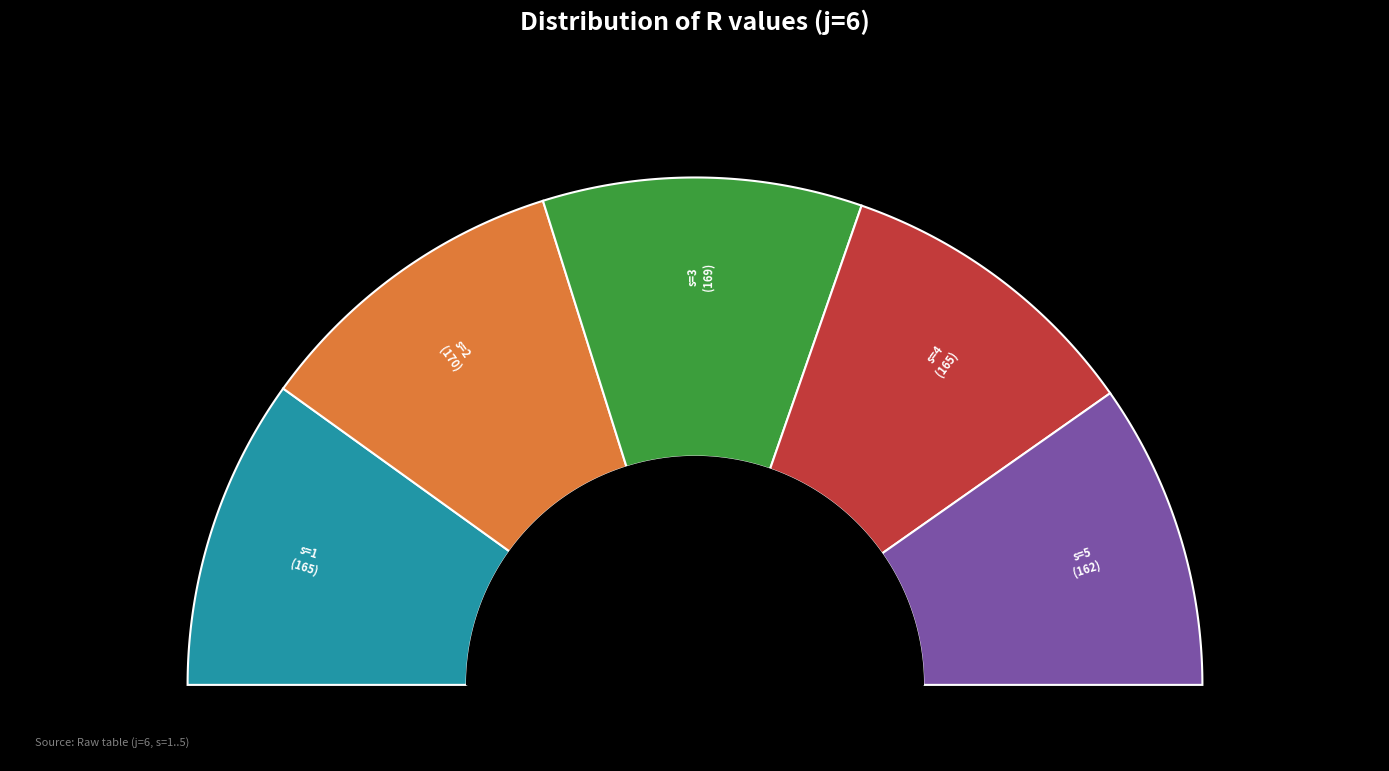

Count the number of slices in the pie.

5